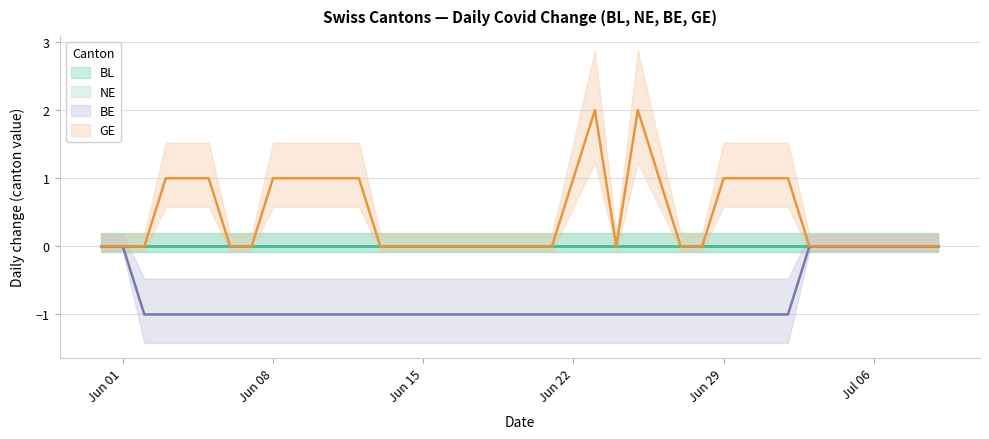

Is the value of GE at 27 greater than the value of BE at 37?

No